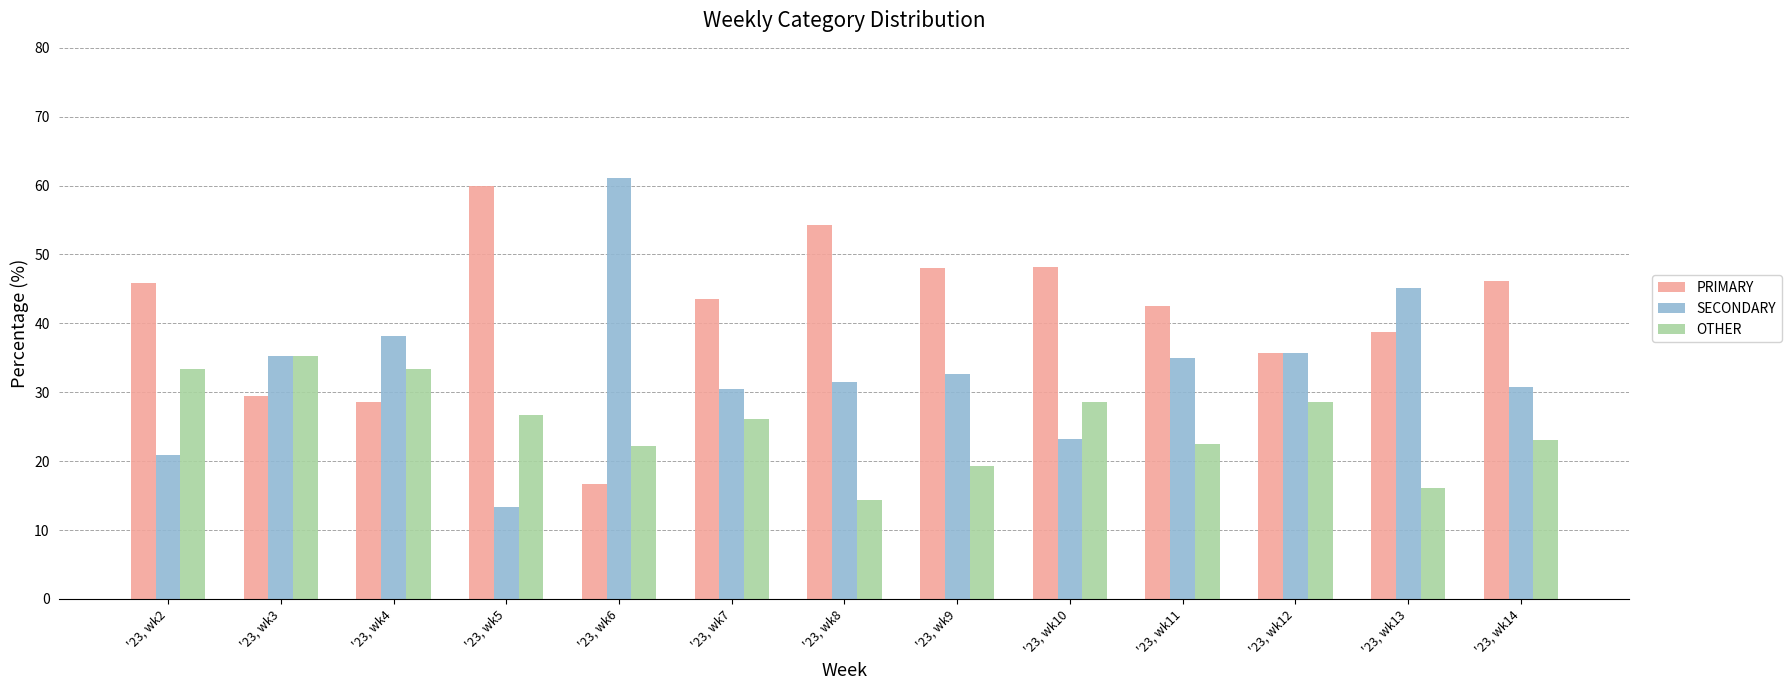

Rank the series at '23, wk13 from lowest to highest value.

OTHER, PRIMARY, SECONDARY